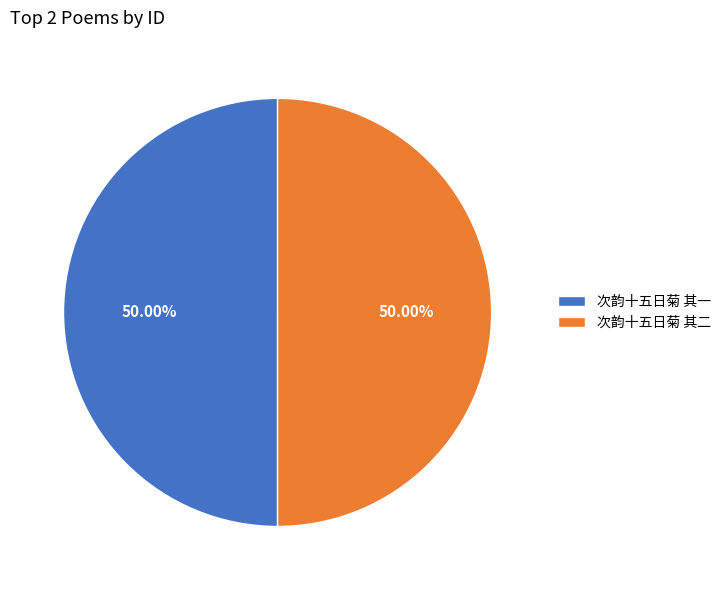

Combined, what portion of the pie is 次韵十五日菊 其一 and 次韵十五日菊 其二?

100.0%